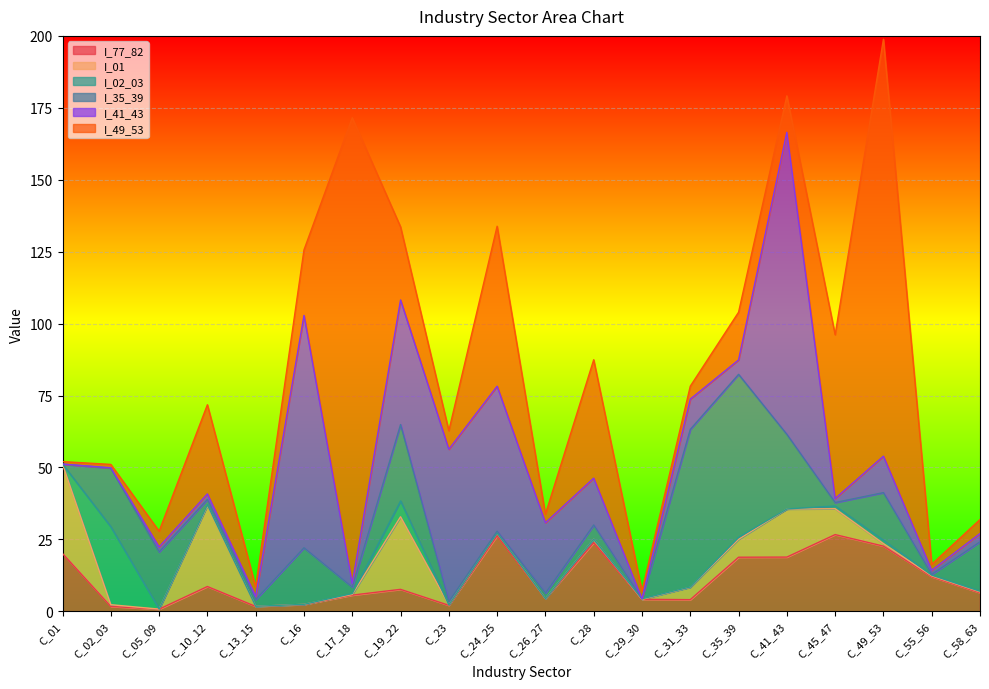

At which label does I_35_39 first exceed 4?

C_02_03